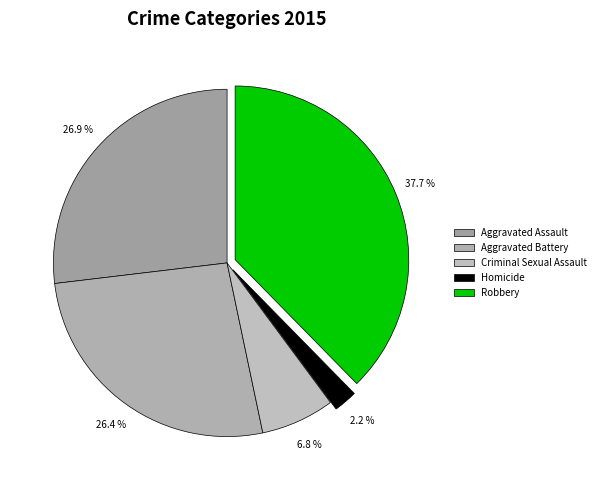

Which slice is the smallest?

Homicide